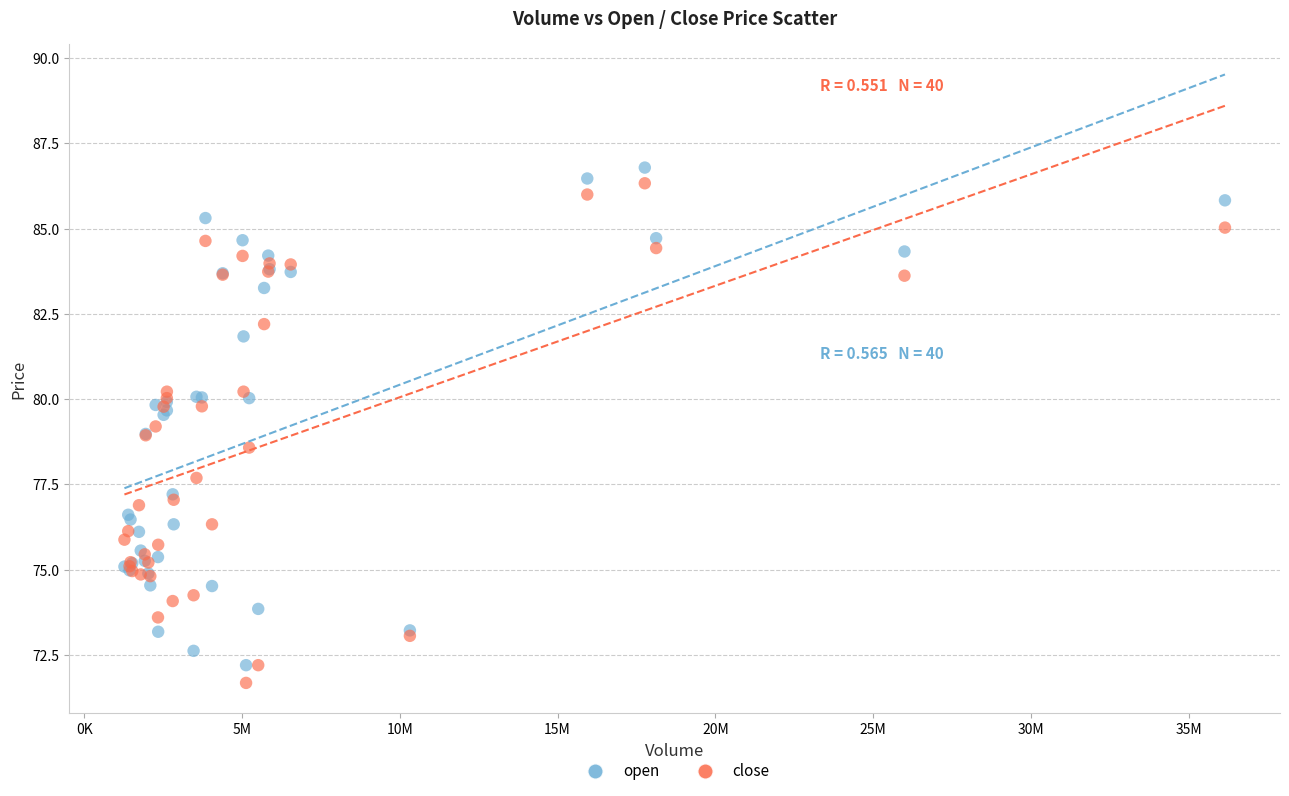

Which series contains the highest Y value?

open